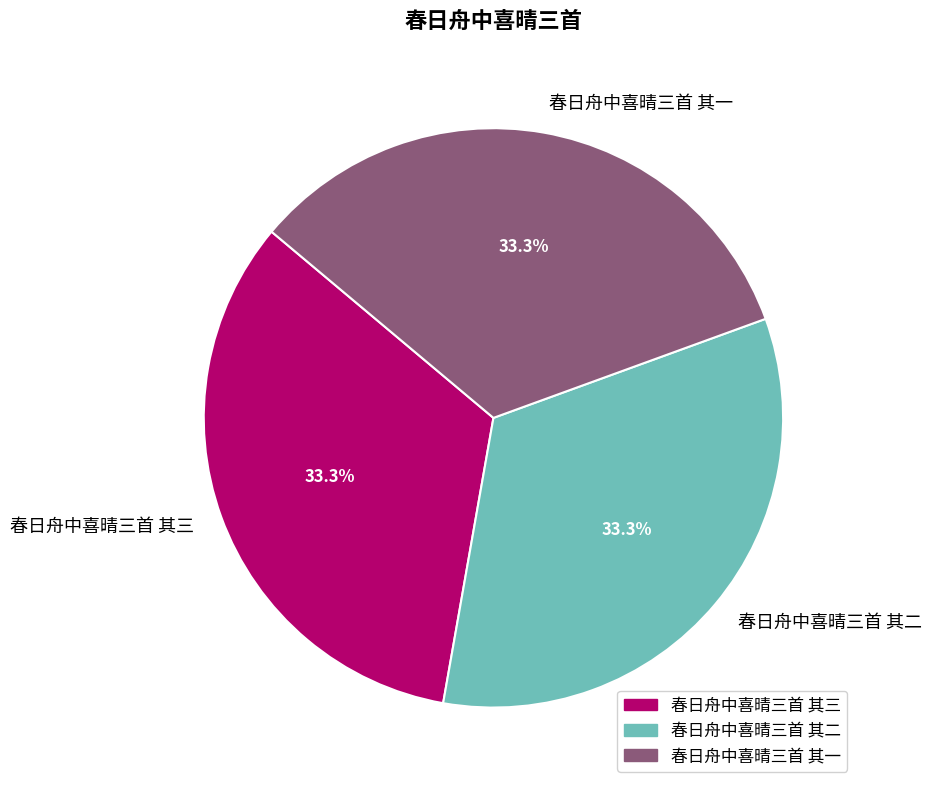

What percentage is NOT represented by 春日舟中喜晴三首 其二?

66.7%